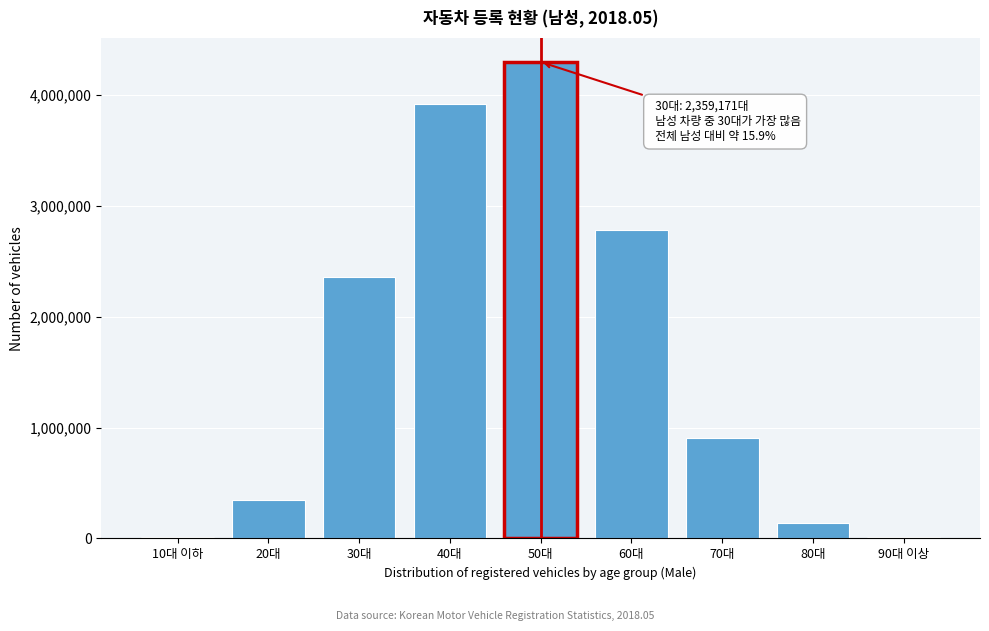

Where is the data nearest to the value 2154335?

30대